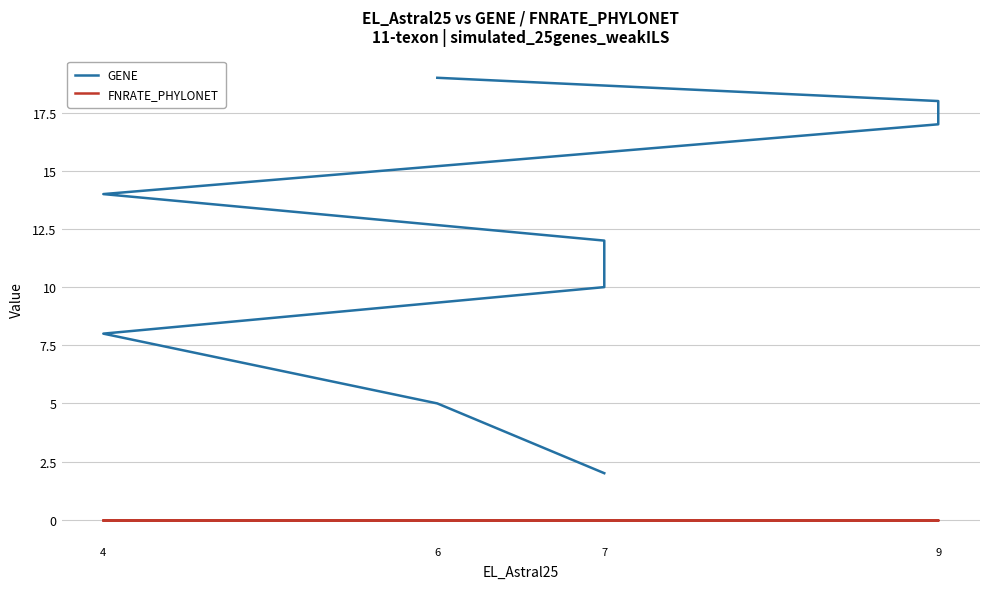

True or false: GENE has more than 0 interior local peaks.

False